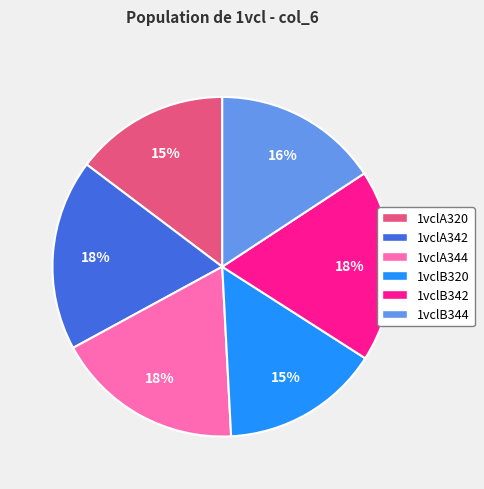

To the nearest percent, what is the average slice percentage?

17%